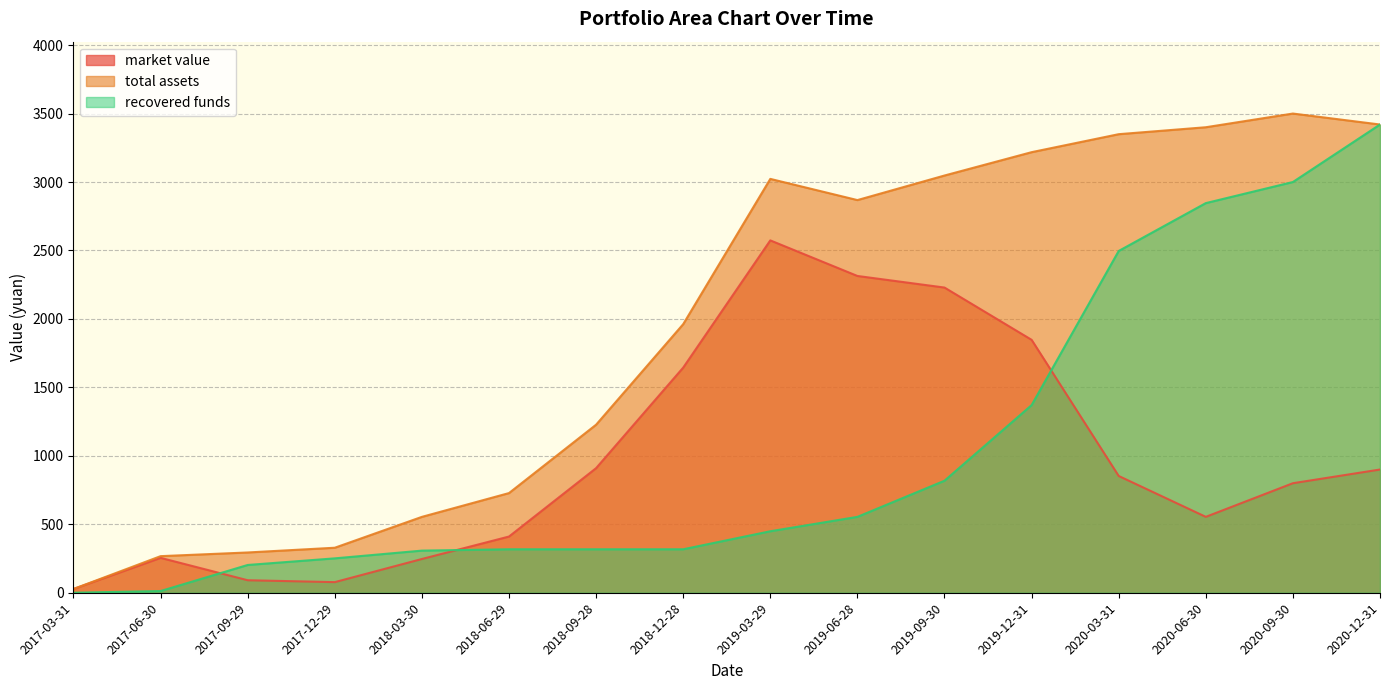

Which has a higher value, 2019-09-30 or 2017-09-29?

2019-09-30